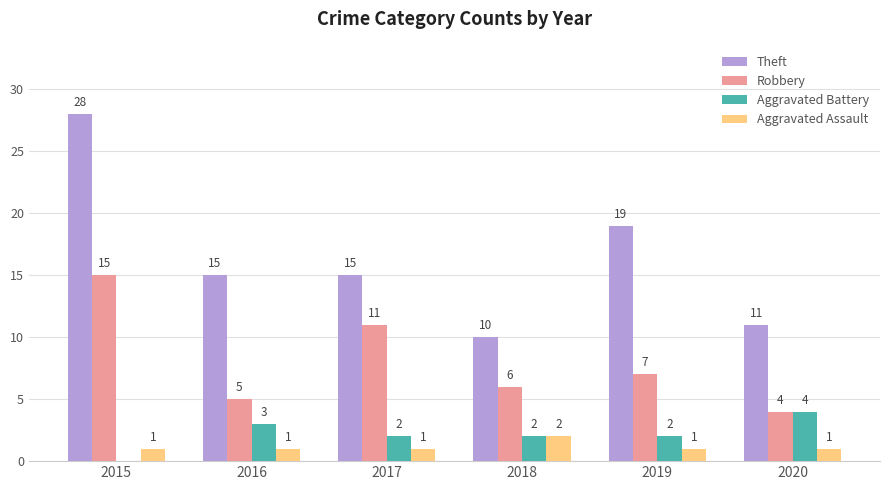

Reading left to right, list all the values displayed in this chart.

Theft: 2015=28	2016=15	2017=15	2018=10	2019=19	2020=11
Robbery: 2015=15	2016=5	2017=11	2018=6	2019=7	2020=4
Aggravated Battery: 2015=0	2016=3	2017=2	2018=2	2019=2	2020=4
Aggravated Assault: 2015=1	2016=1	2017=1	2018=2	2019=1	2020=1